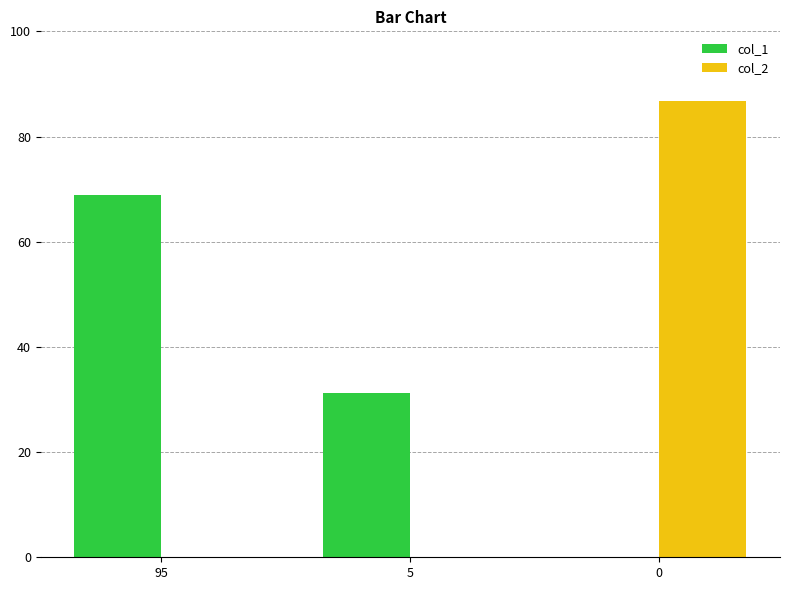

The value of col_2 at 0 is 86.8. True or false?

True